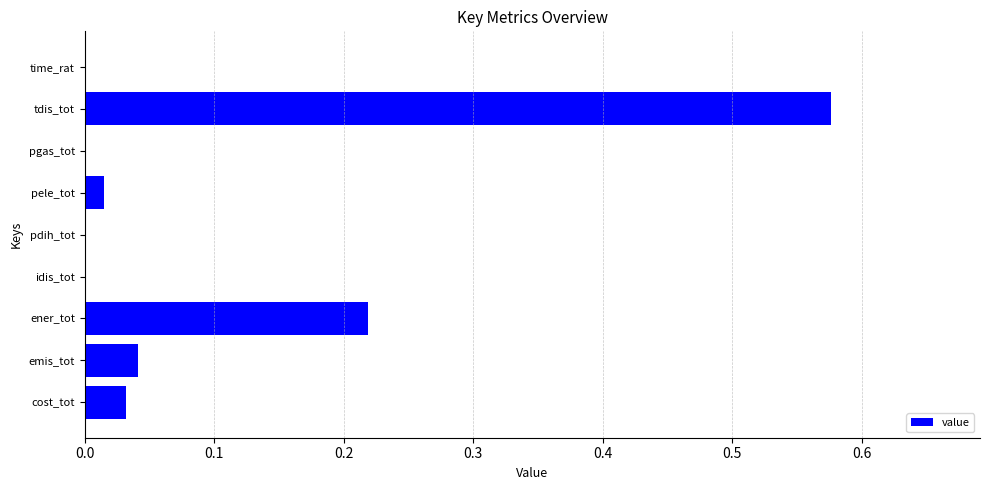

How many distinct data groups are displayed?

1